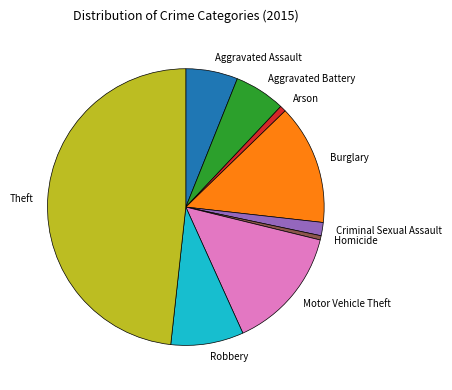

Count the number of slices in the pie.

9